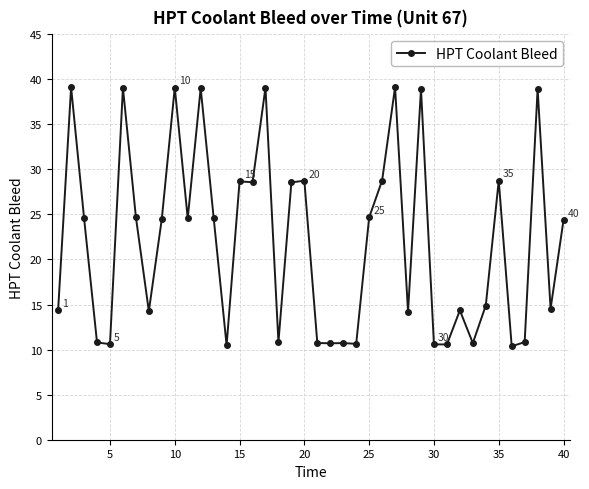

What is the greatest value displayed?

39.1